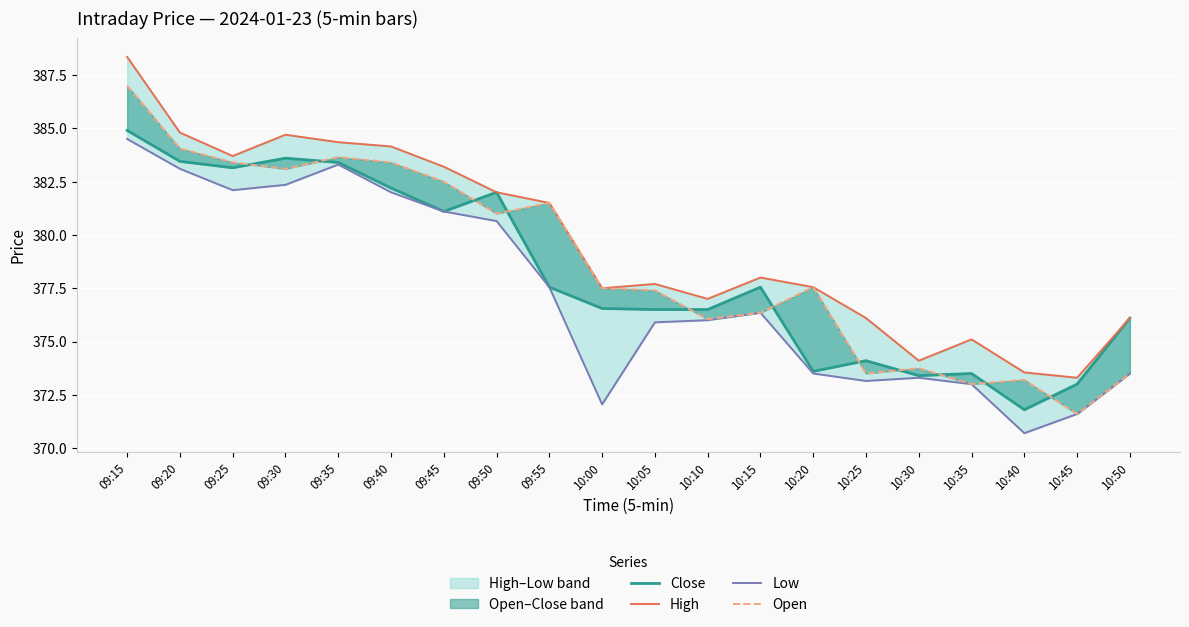

In Low, how many points are higher than both neighbors (excluding endpoints)?

3